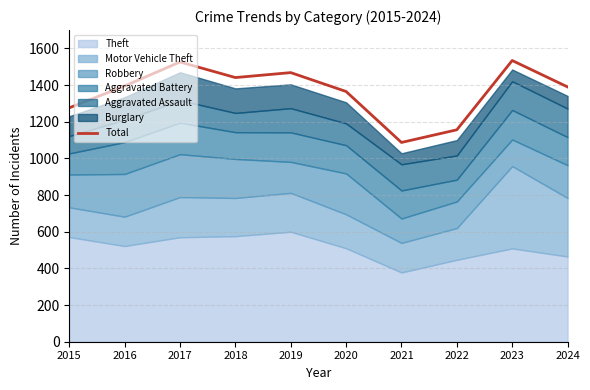

How many data points does each series have?

10